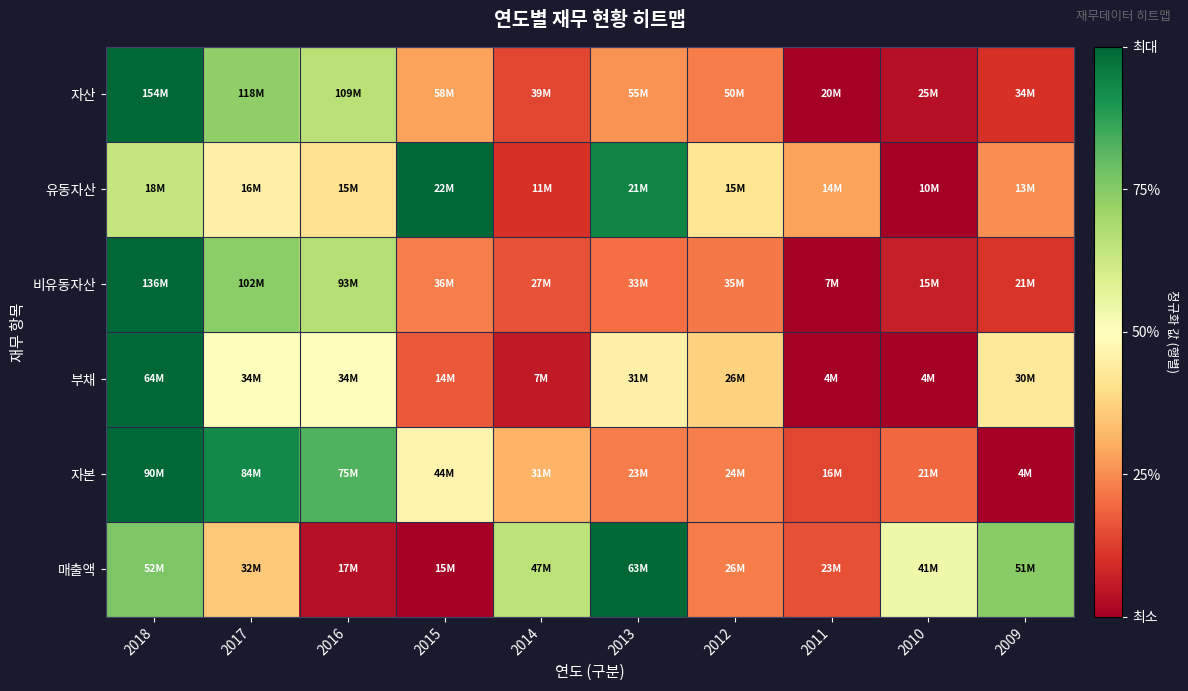

At which category does the chart reach its peak across all series?

2018